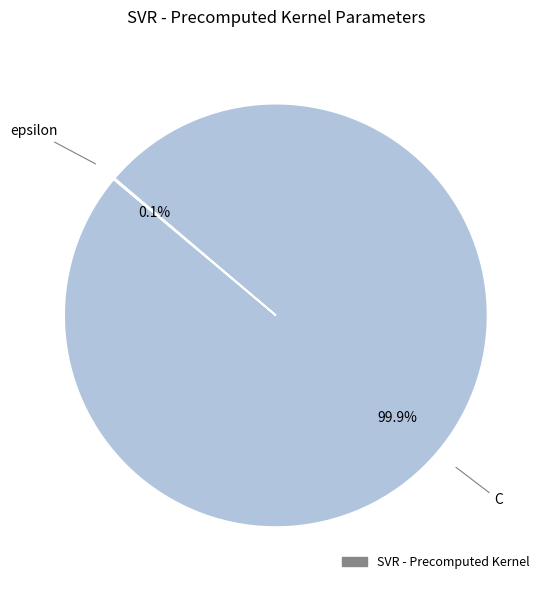

Is there a majority slice in this chart?

Yes